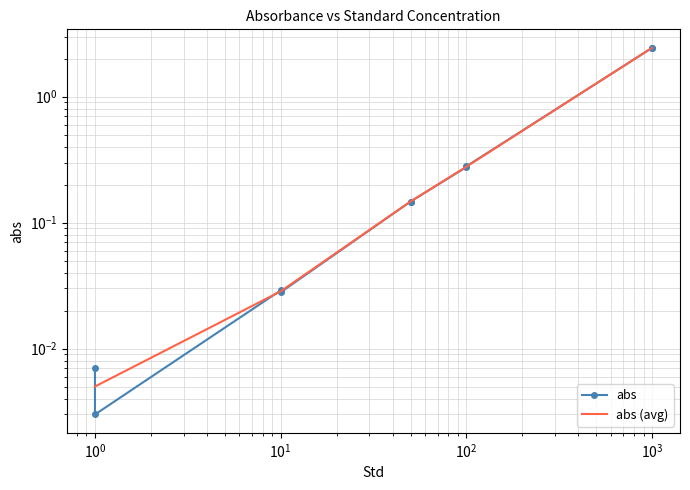

What is the approximate value at 1000?

2.4